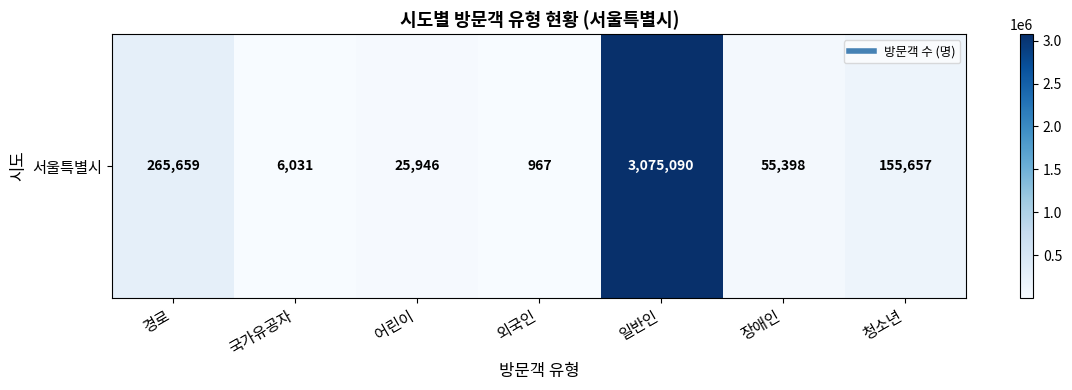

List the labels in order of value, smallest first.

외국인, 국가유공자, 어린이, 장애인, 청소년, 경로, 일반인